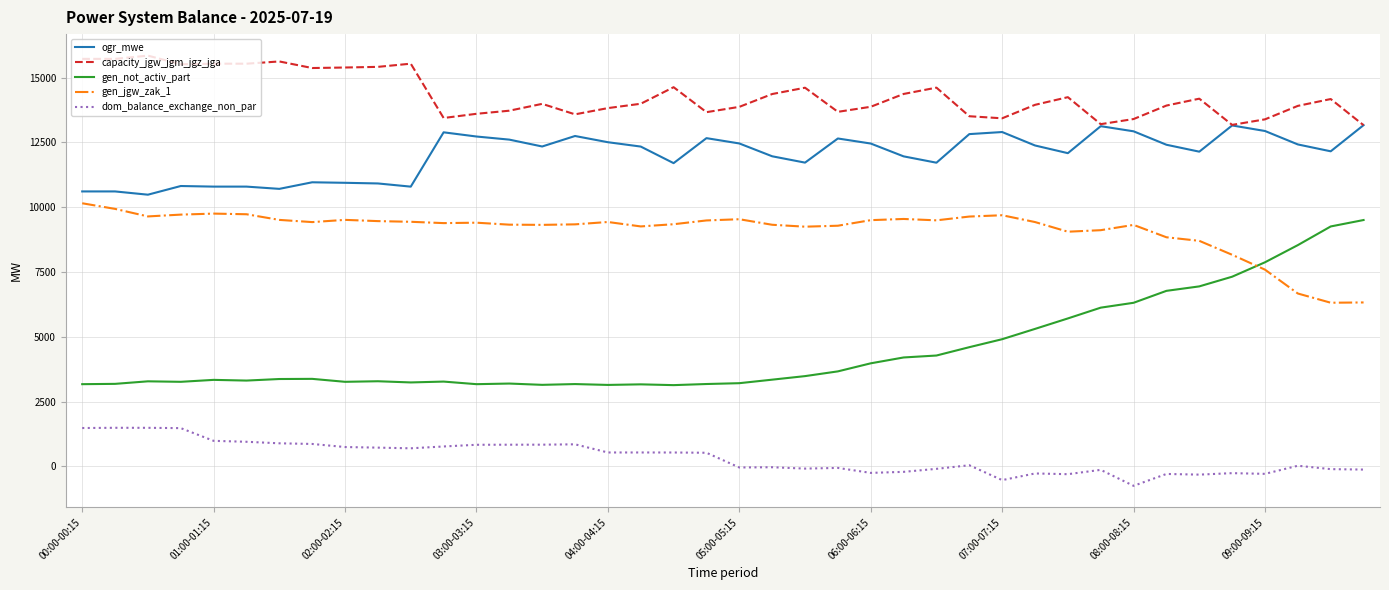

Count the number of data series in this chart.

5